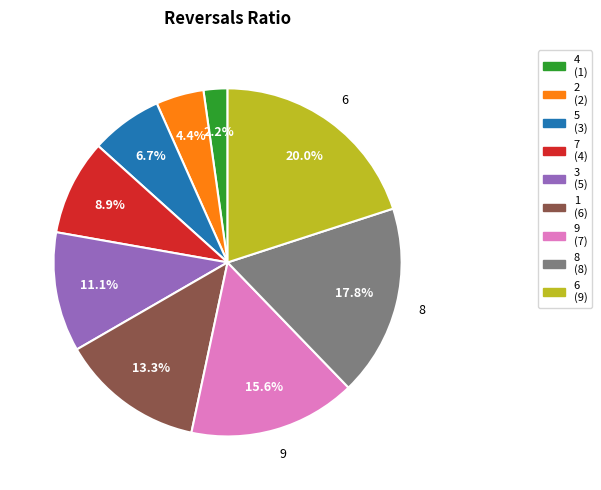

How many slices are in this pie chart?

9